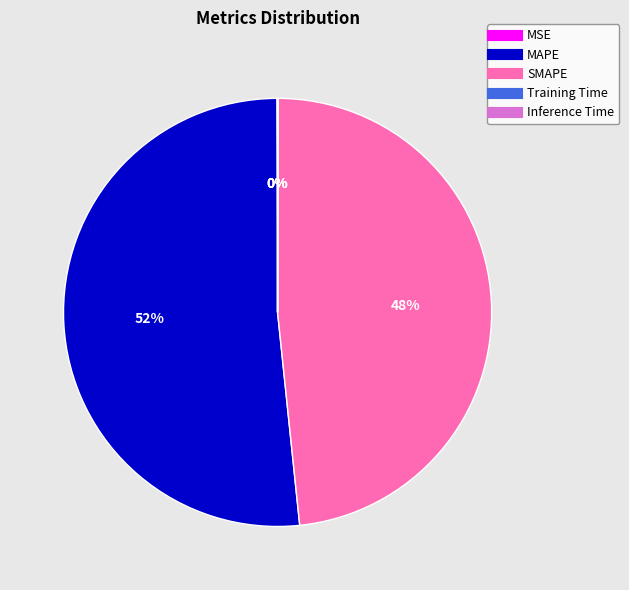

To the nearest percent, what is the average slice percentage?

20%